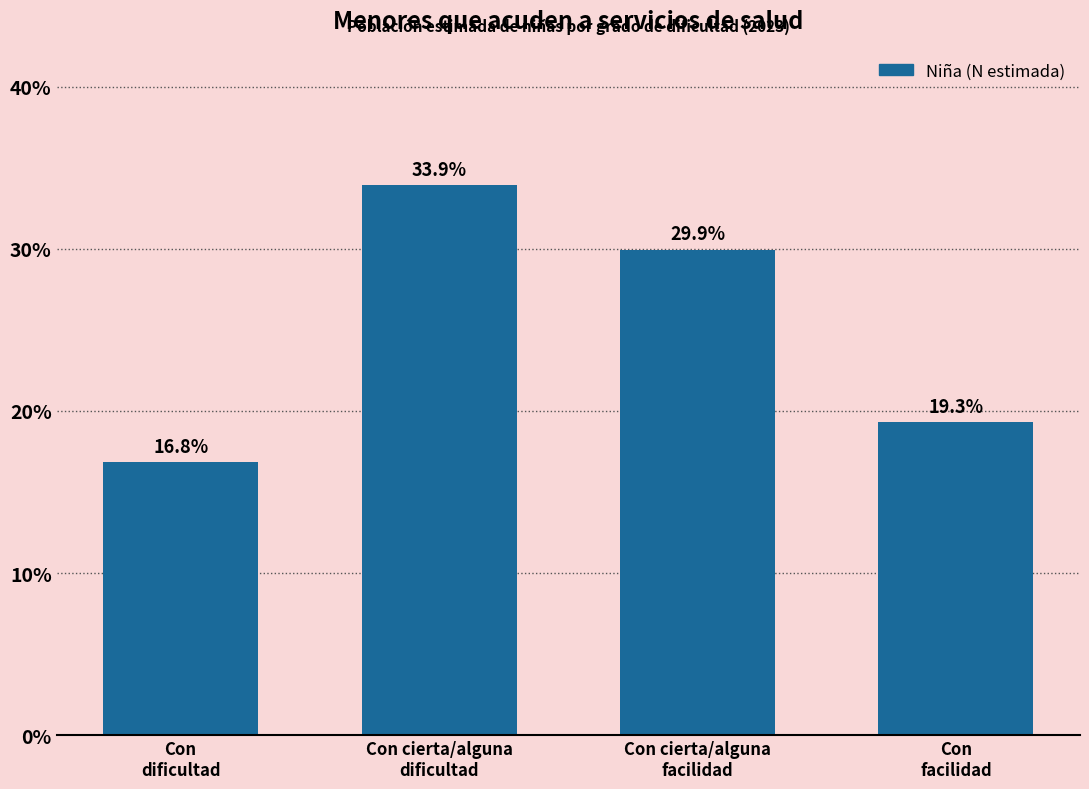

Reading right to left, transcribe all the data shown in this chart.

19.3	29.9	33.9	16.8